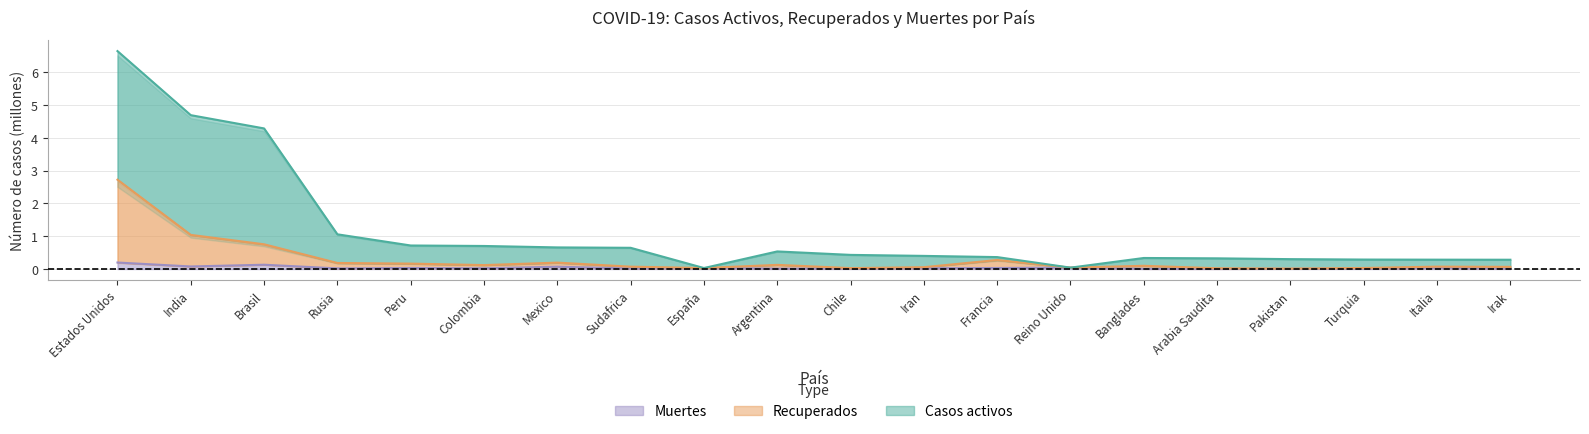

Where is the first local maximum for Muertes?

Brasil